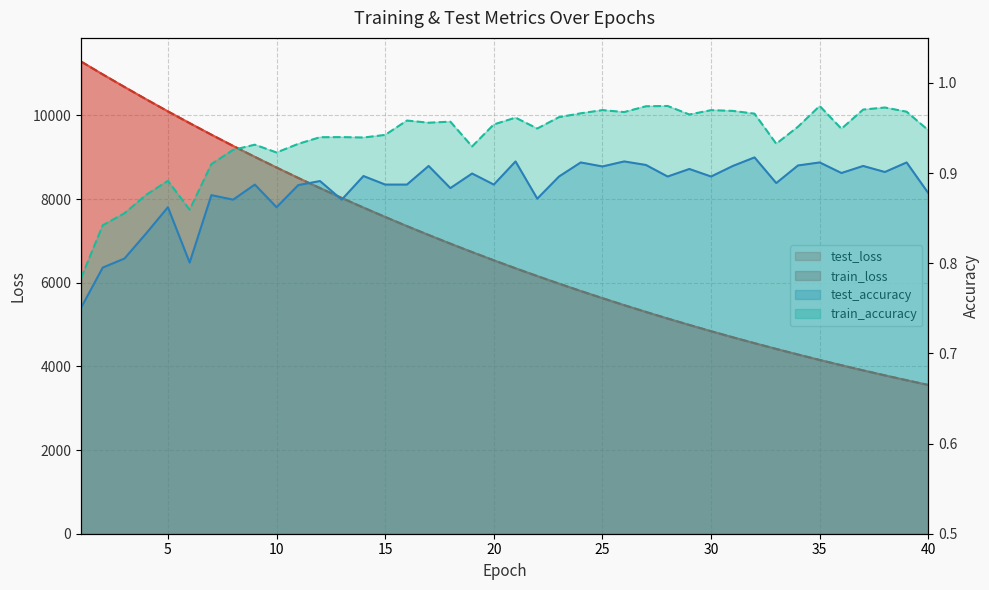

True or false: test_loss and train_accuracy intersect in this chart.

False